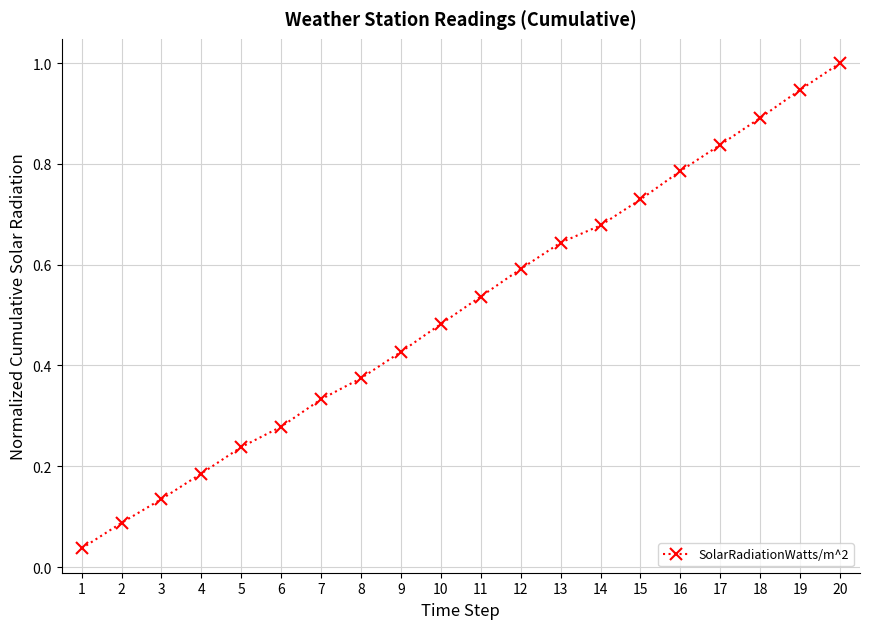

List the labels in order of value, smallest first.

1, 2, 3, 4, 5, 6, 7, 8, 9, 10, 11, 12, 13, 14, 15, 16, 17, 18, 19, 20